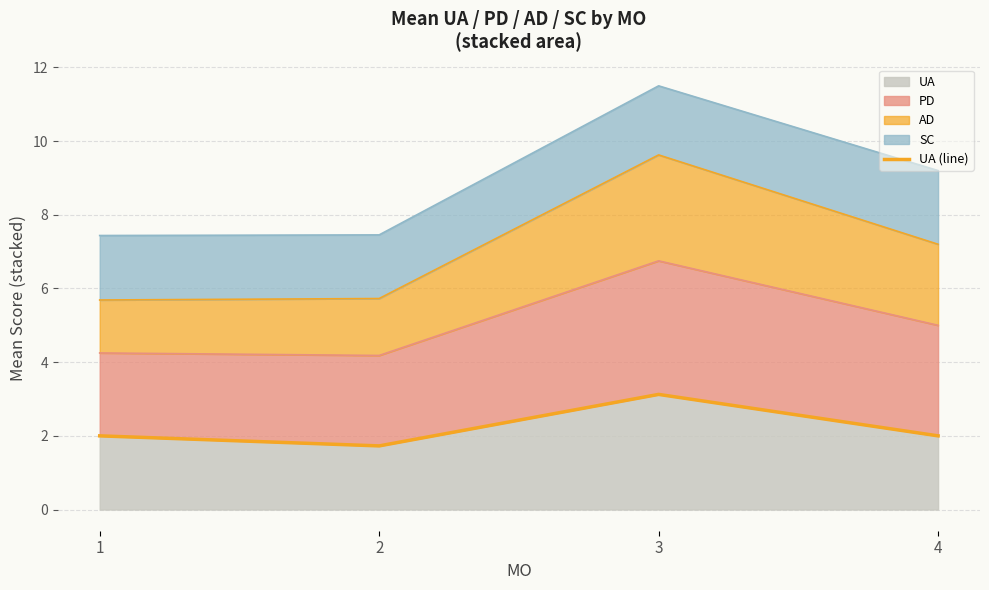

The chart shows a value of 3.6 at 1. True or false?

False